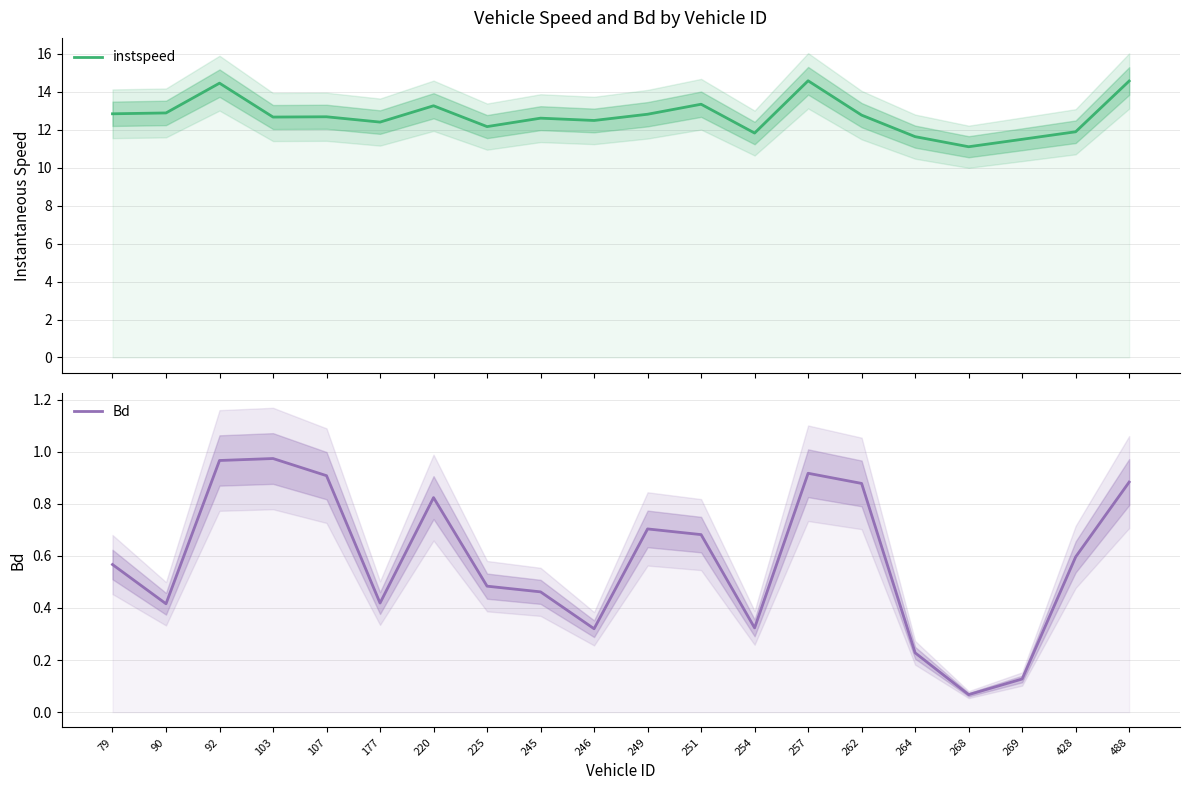

What is the lowest value of the Bd series?

0.1